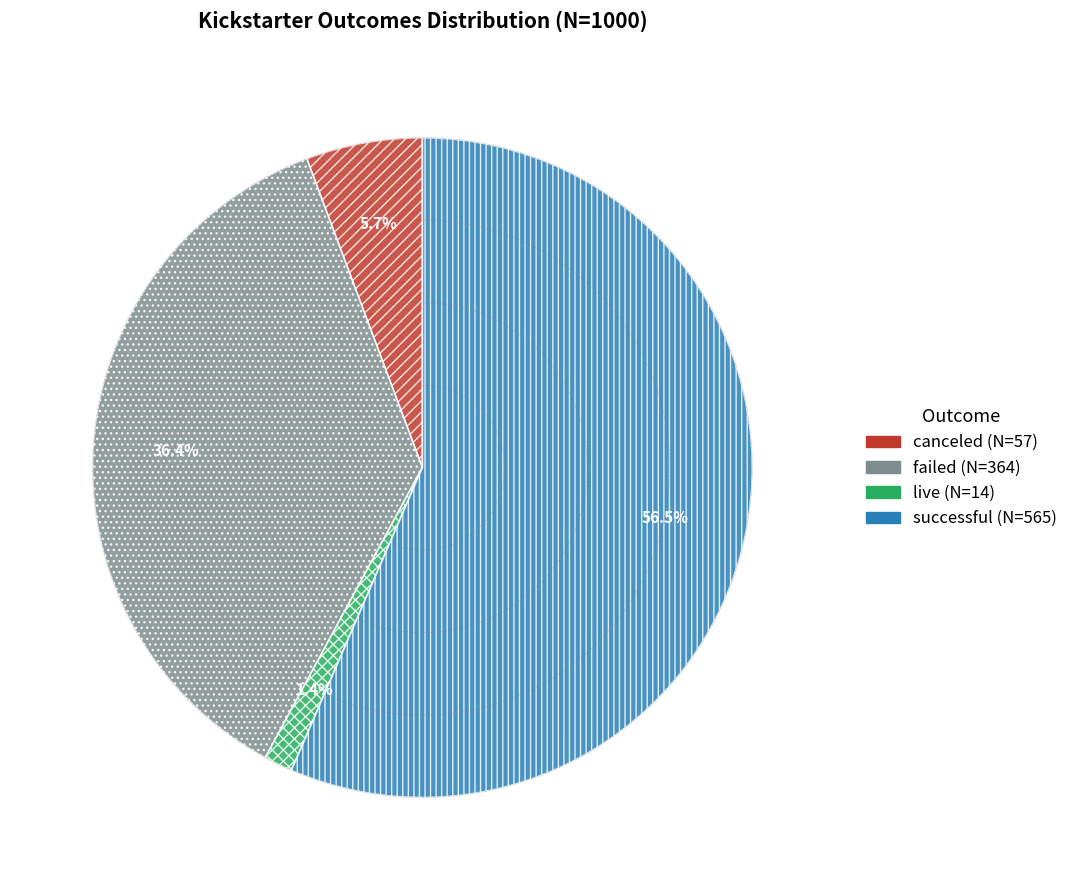

To the nearest percent, what is the difference between the canceled and failed slice percentages?

31%